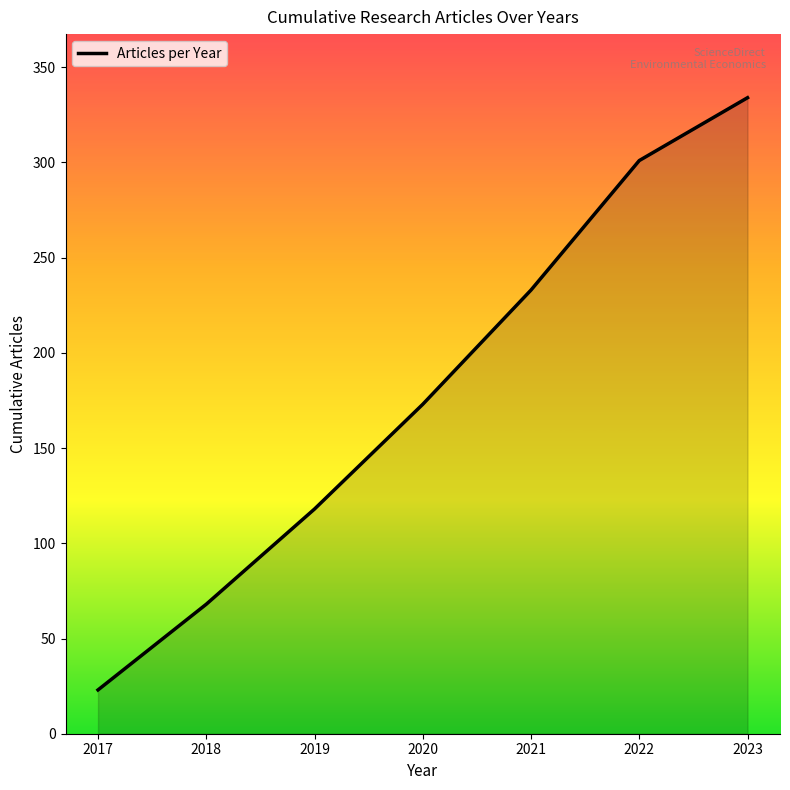

Count the values in the range 68 to 301.

5